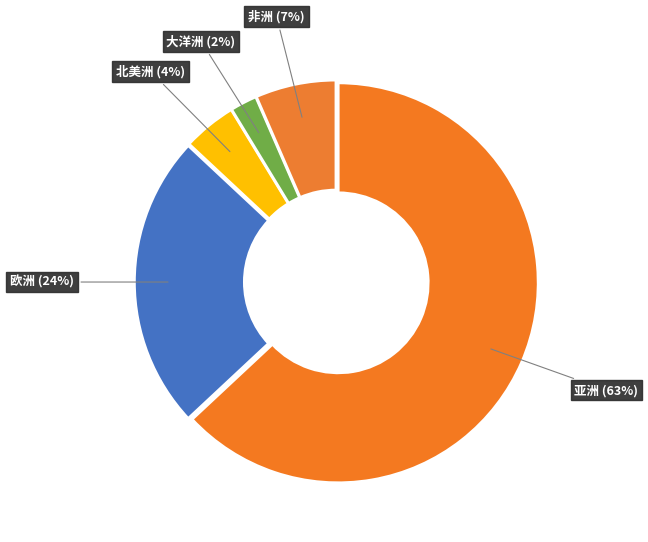

Which slice is the largest?

亚洲